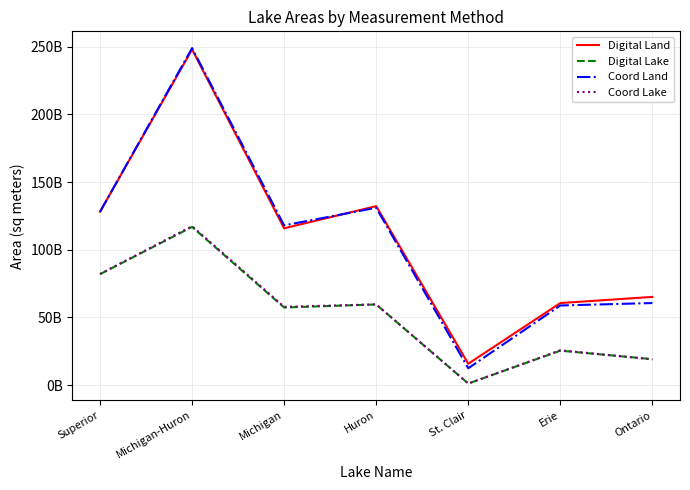

What is the difference between the maximum and minimum values in the Digital Lake series?

115742000000